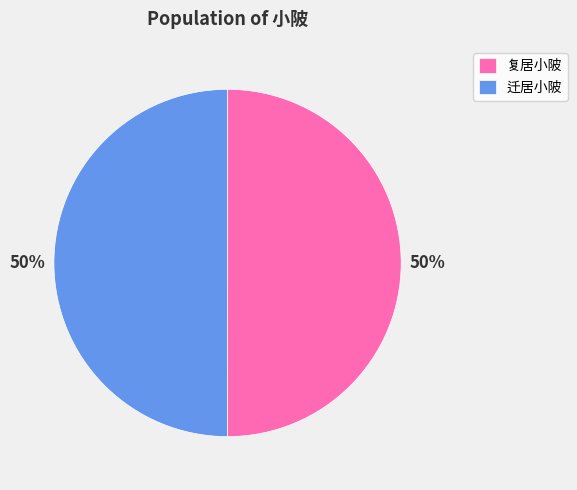

What percentage is the 迁居小陂 slice, to the nearest percent?

50%